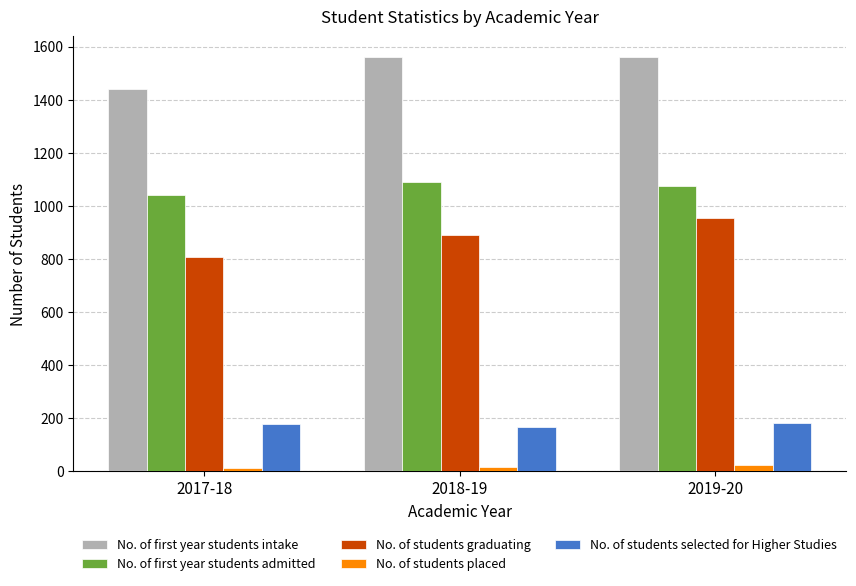

How many groups of bars are there?

3